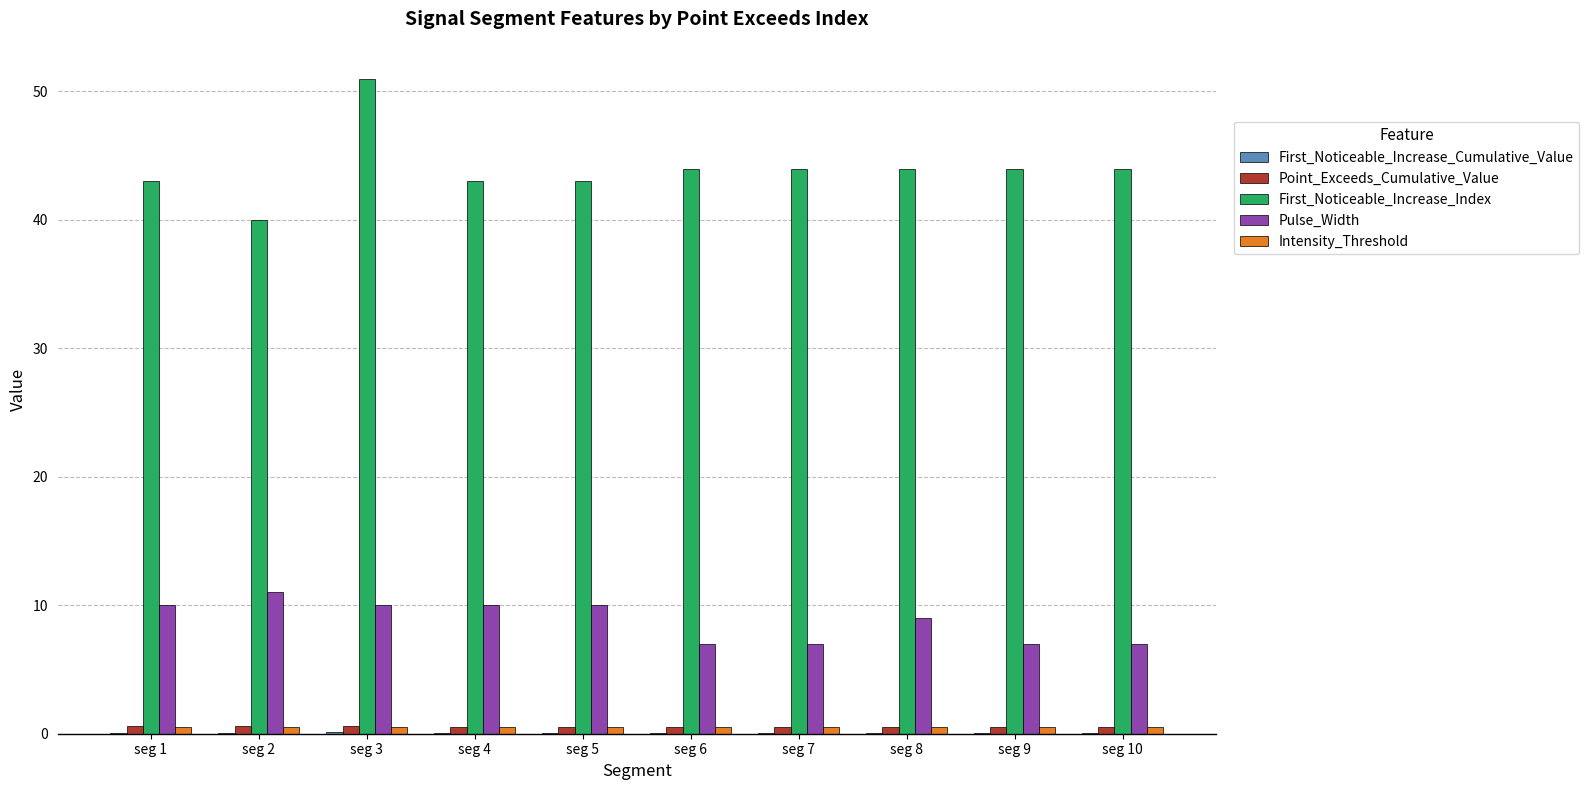

At which category is the sum across all series the highest?

seg 3